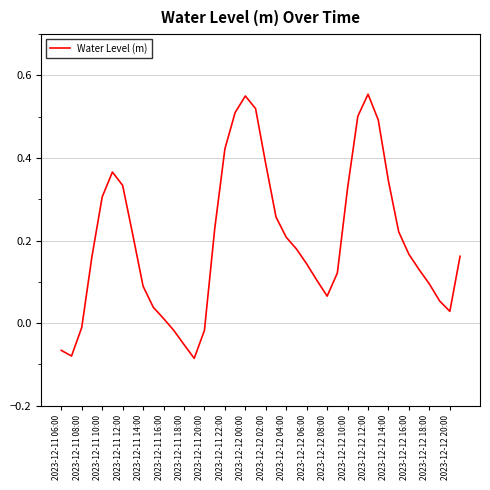

Which has a higher value, 2023-12-11 10:00 or 2023-12-12 16:00?

2023-12-11 10:00